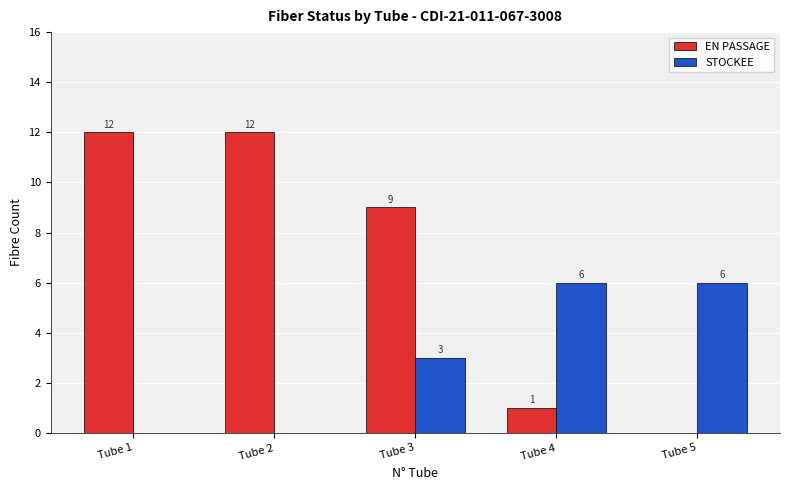

How many data points does each series have?

5